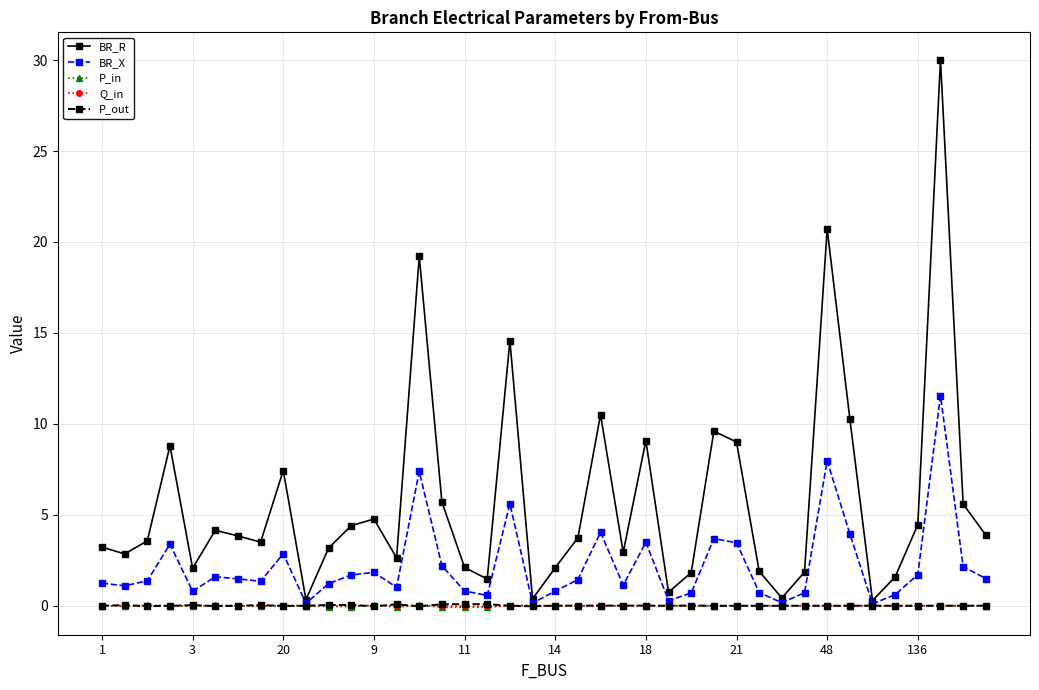

What is the value of the BR_R point at the 12th from the left?

4.4